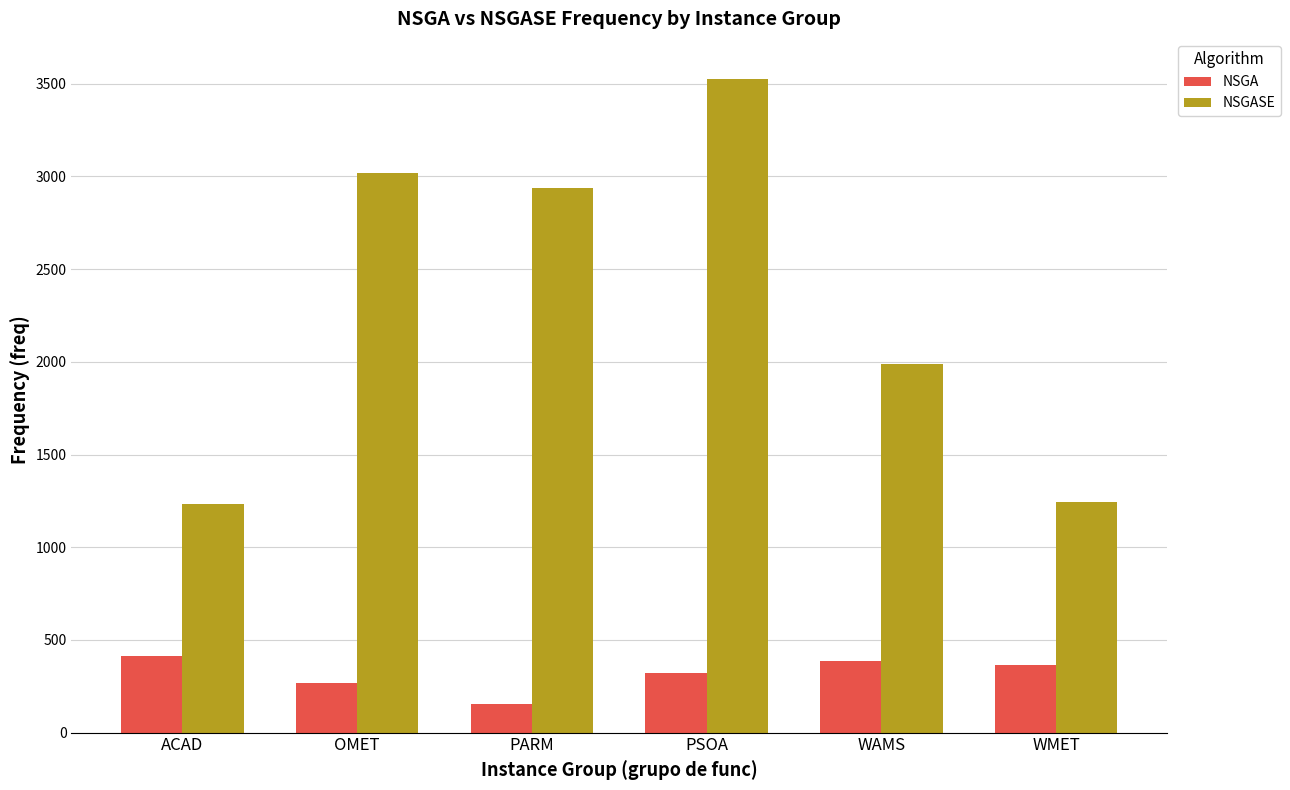

Are the bars grouped side by side (vs. stacked)?

Yes